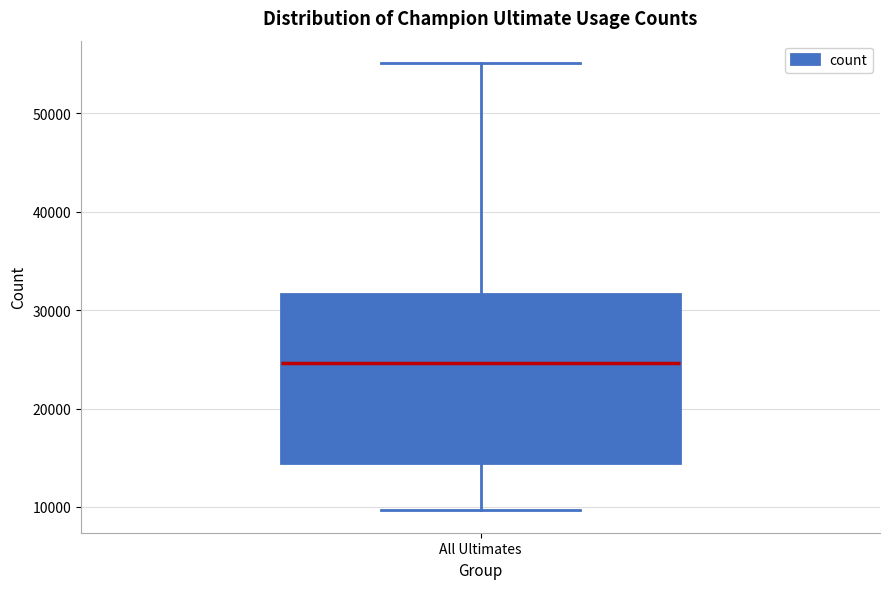

Read this box plot against the y-axis: the position of the median line, the range covered by the box, and the ends of both whiskers. The values are not printed on the chart, so give them approximately, as read against the axis.

median 25000, box 14000 to 32000, whiskers 10000 to 55000